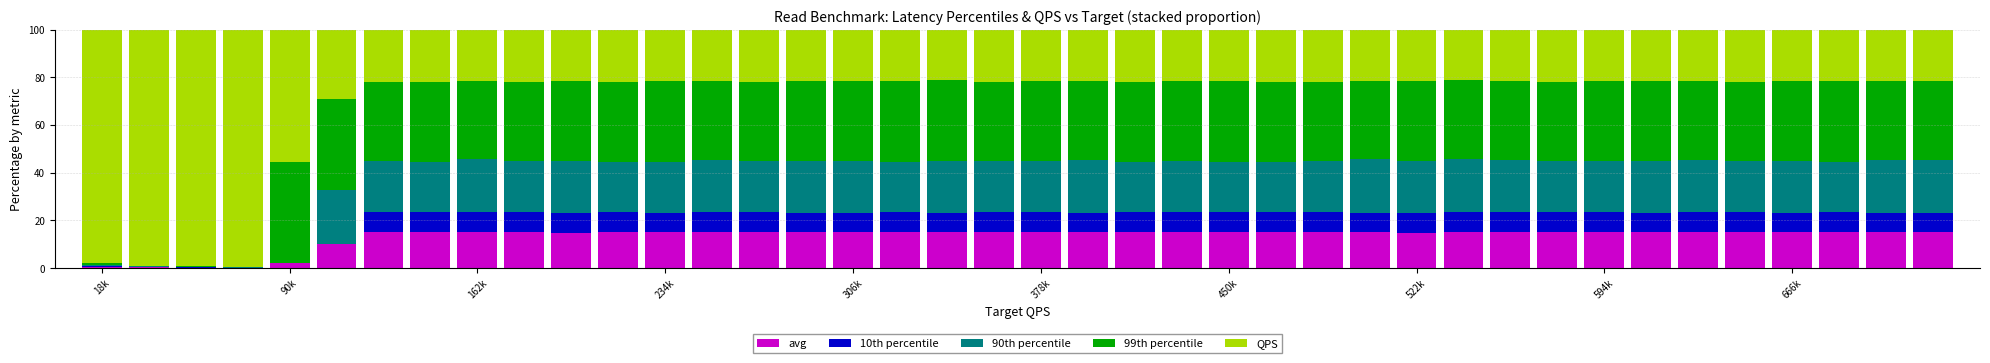

What is the maximum value for avg?

15.1